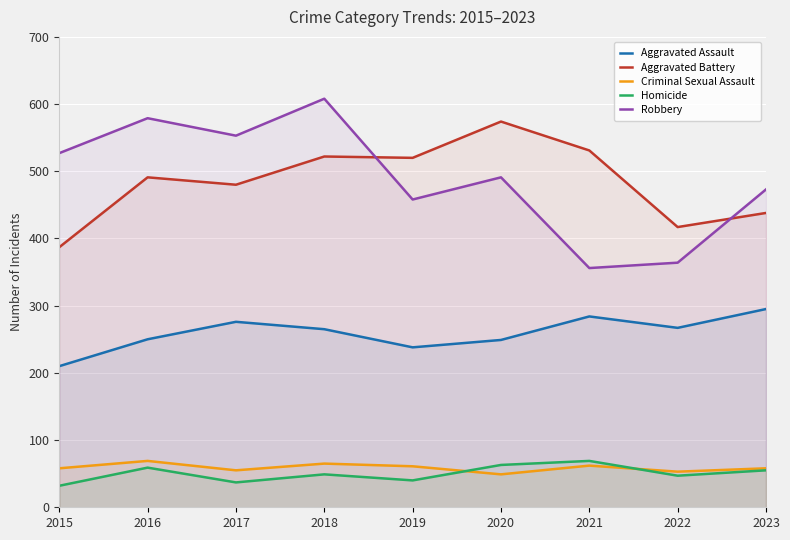

Is it true that Homicide equals 84 at 2016?

False